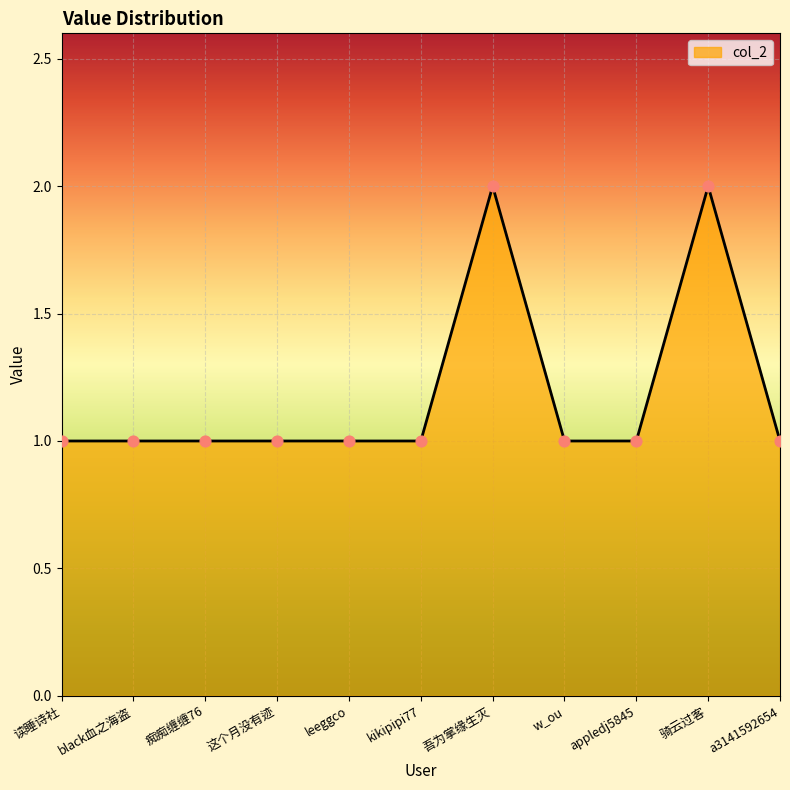

What is the ratio of the value at w_ou to the value at a3141592654?

1.0